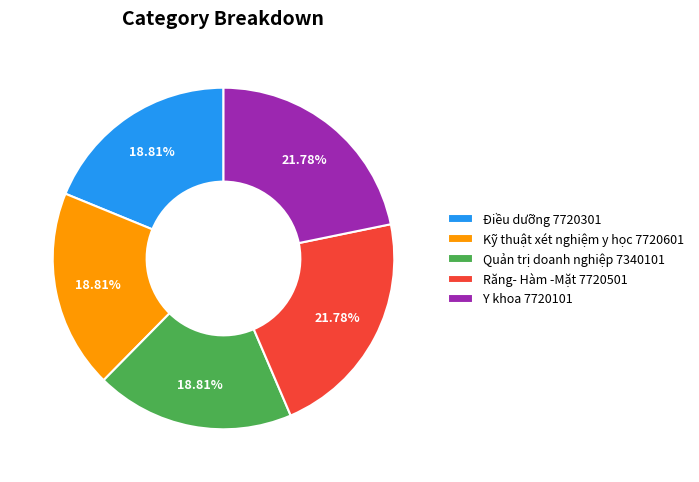

Count the number of slices in the pie.

5